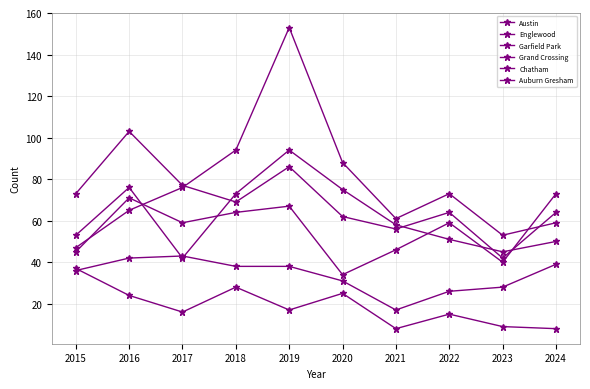

Where is the first local maximum for Austin?

2016